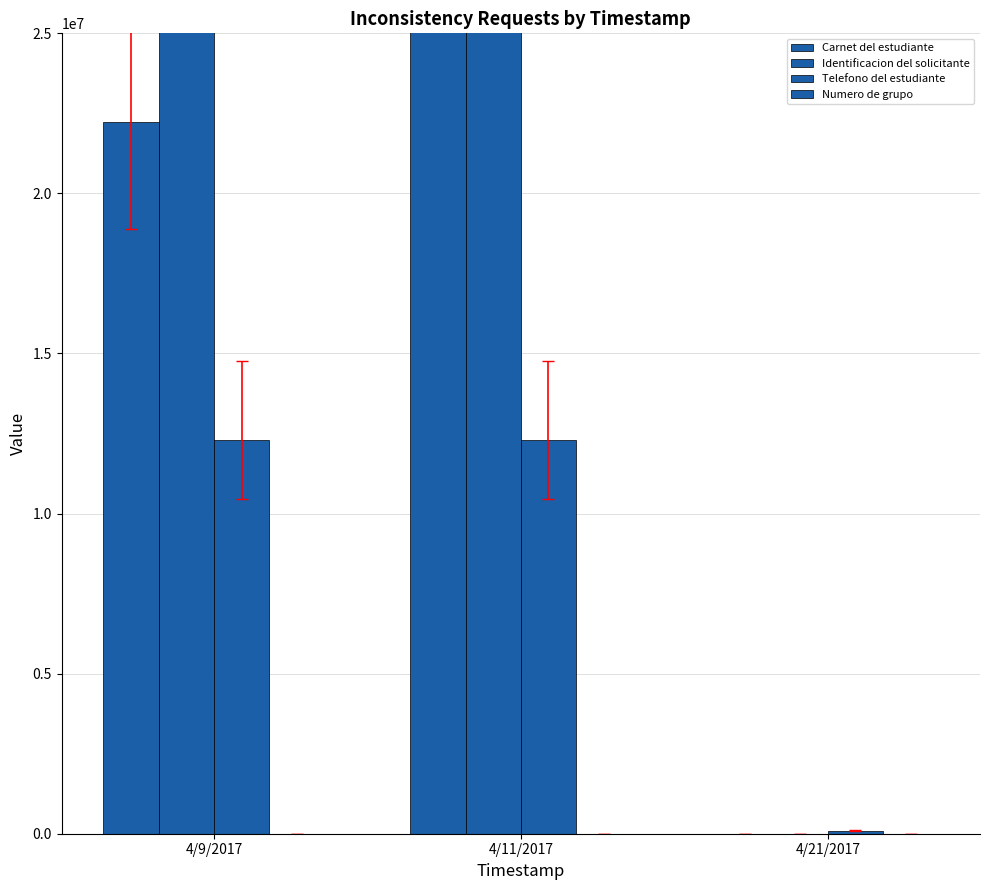

Which series has the widest spread of values?

Carnet del estudiante